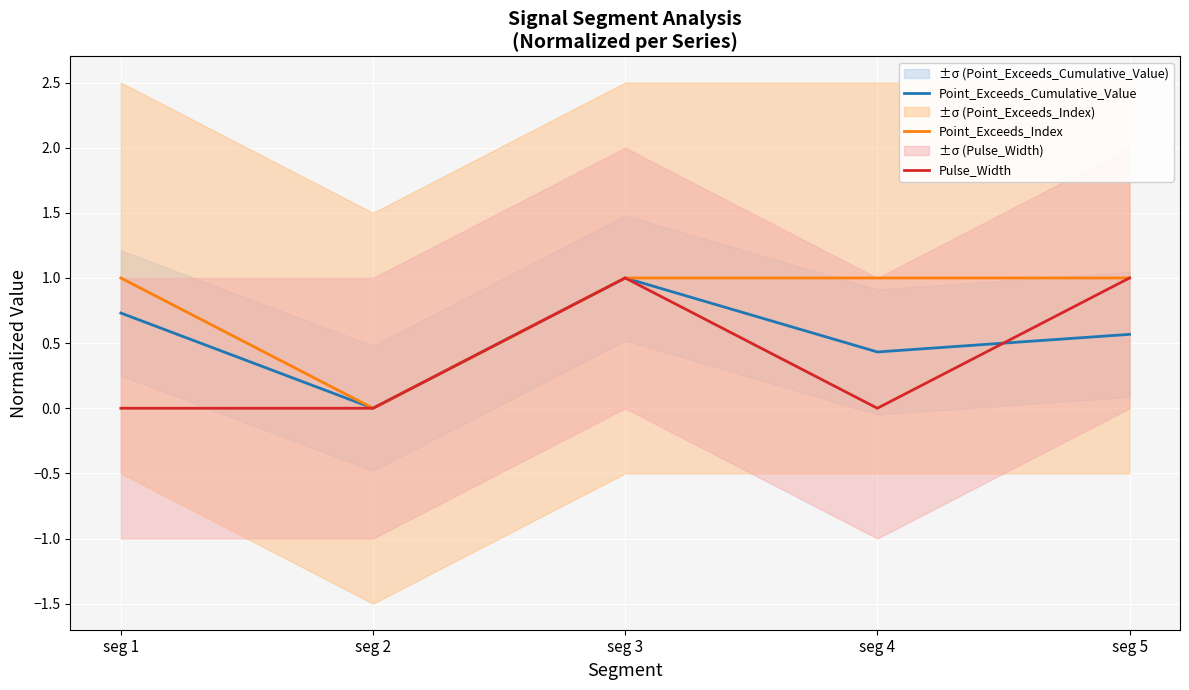

Which category has the lowest value across all series?

seg 2